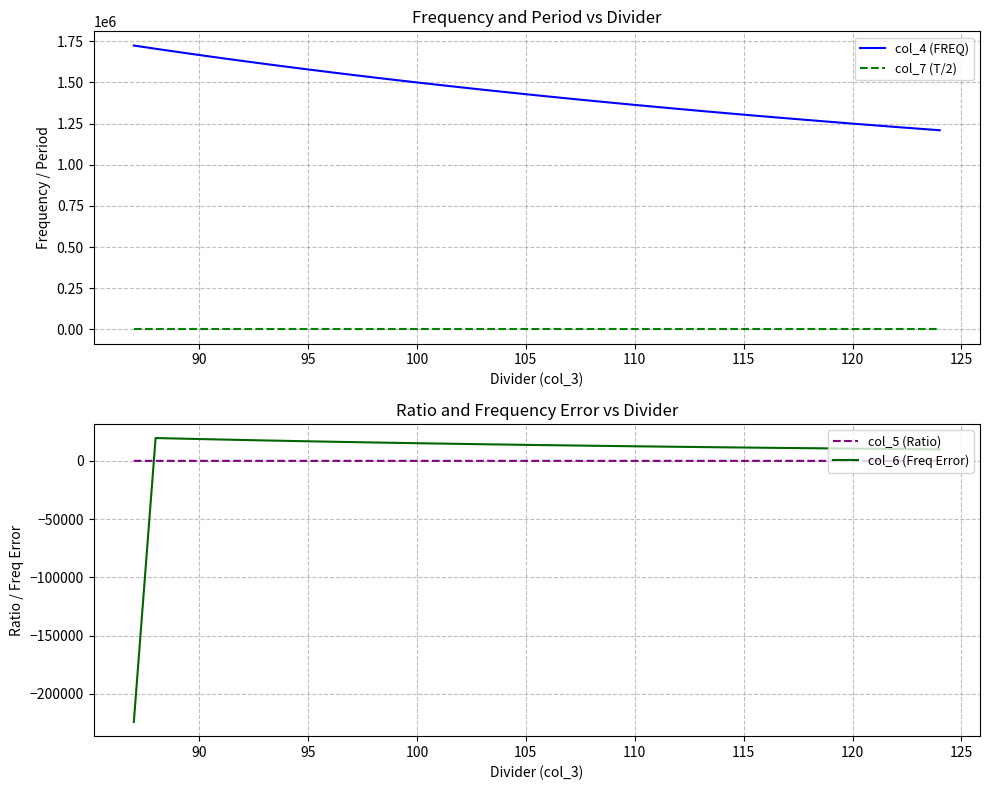

What is the highest value of the col_6 (Freq Error) series?

19592.5